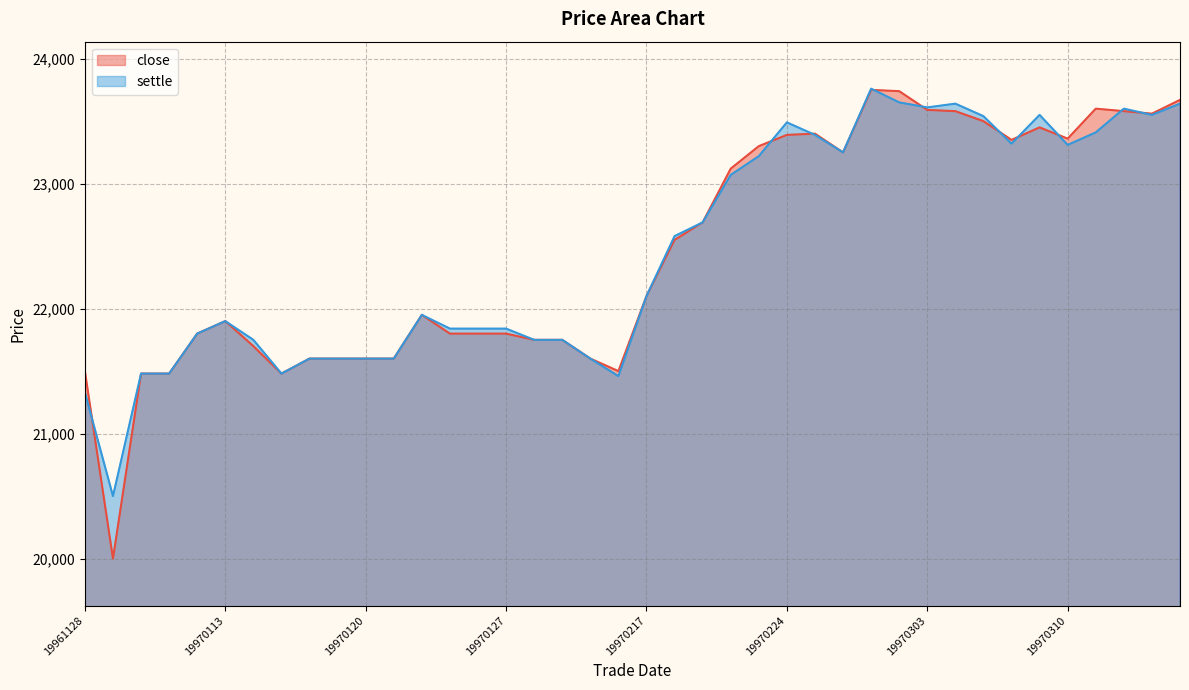

What is the greatest value displayed?

23760